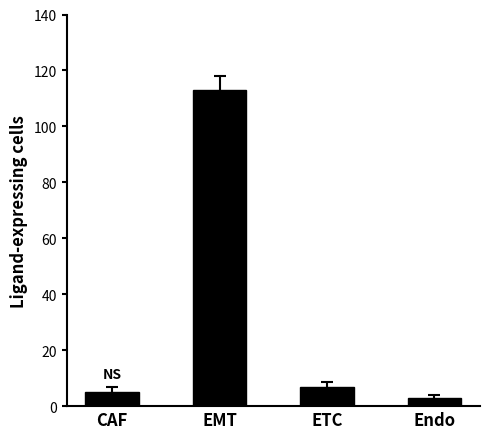

What is the average value?

32